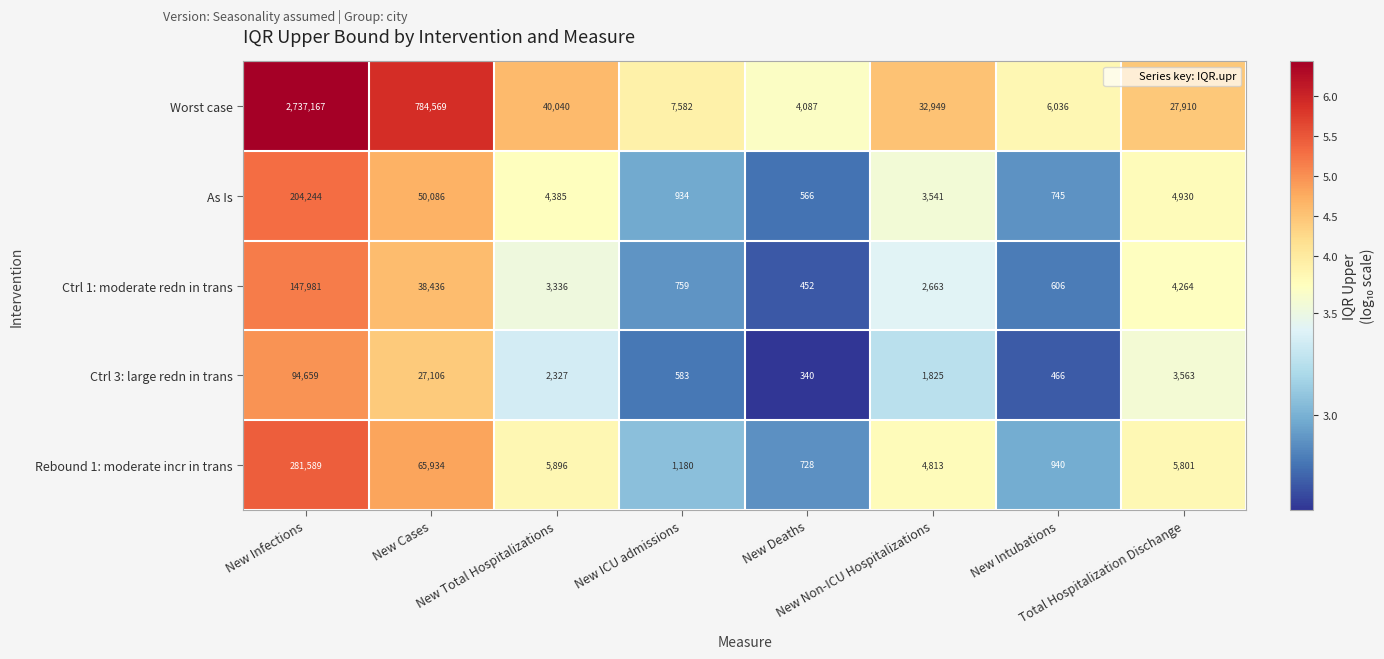

What is the difference between the second highest and minimum values in the As Is series?

49520